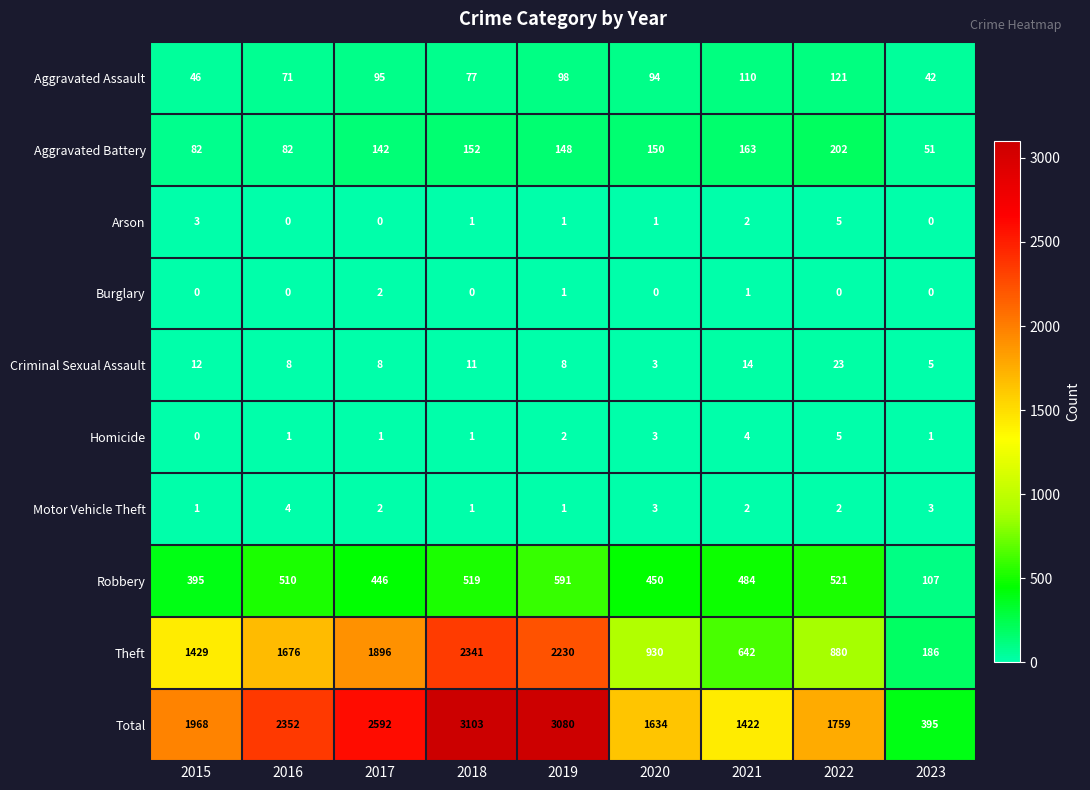

Which series changed the most between 2020 and 2022?

Total